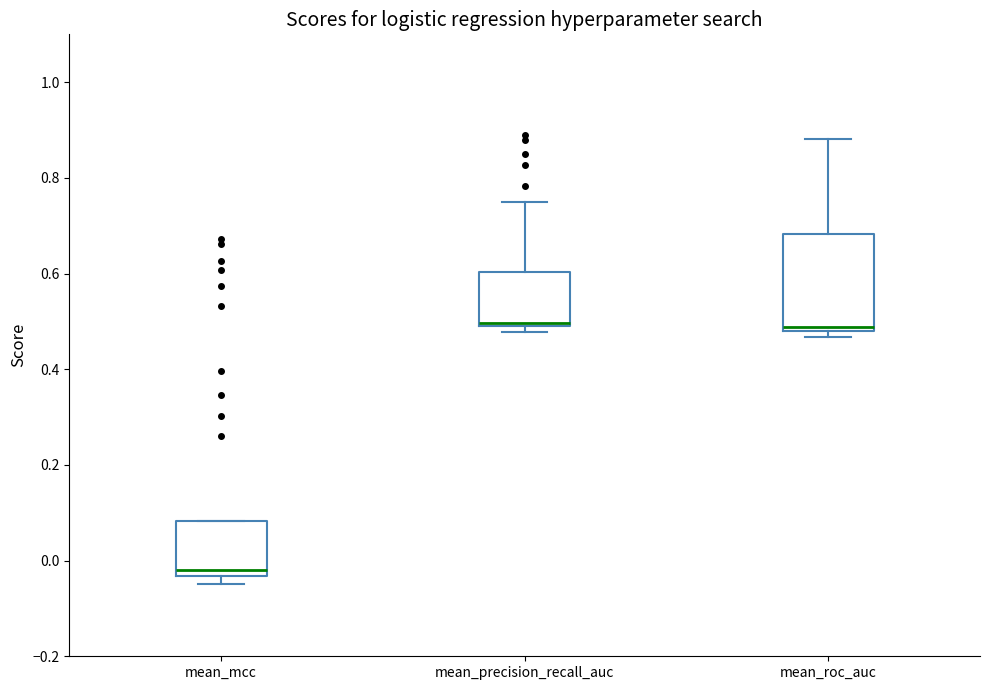

Where is the lower edge of the box for mean_roc_auc on the y-axis? The values are not printed on the chart, so give them approximately, as read against the axis.

0.48